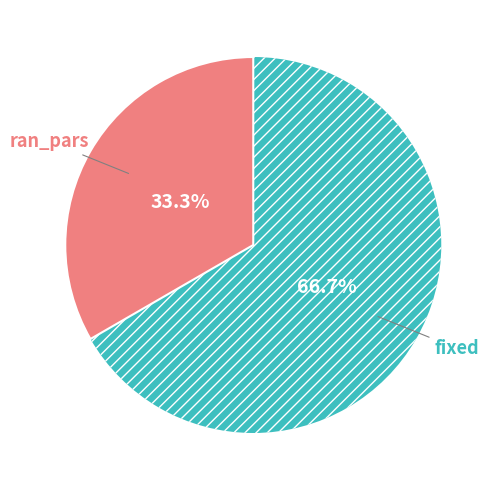

How many slices are in this pie chart?

2